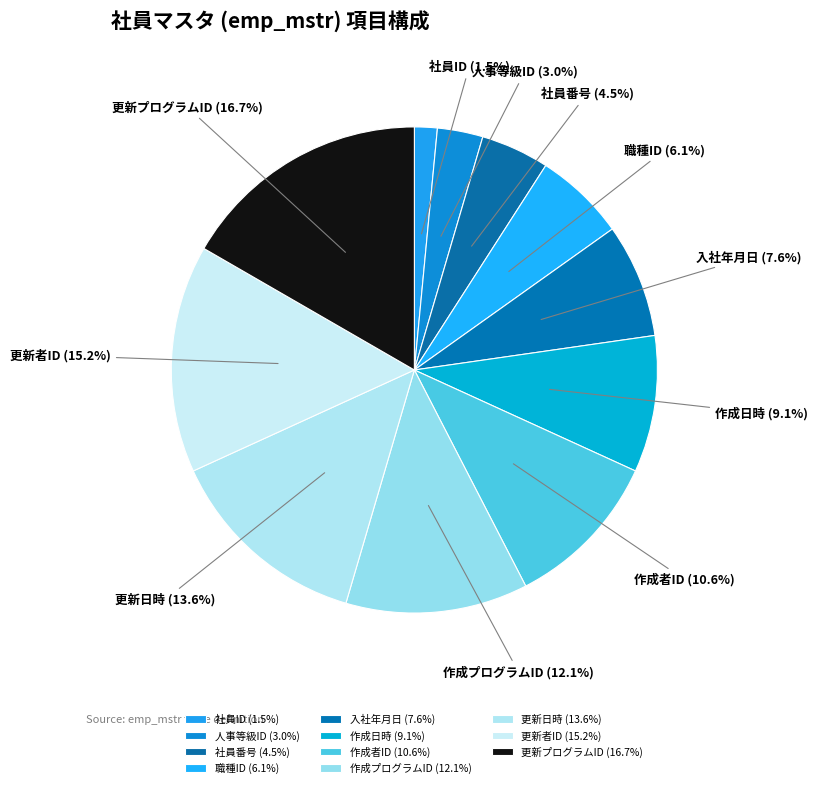

Count the number of slices in the pie.

11